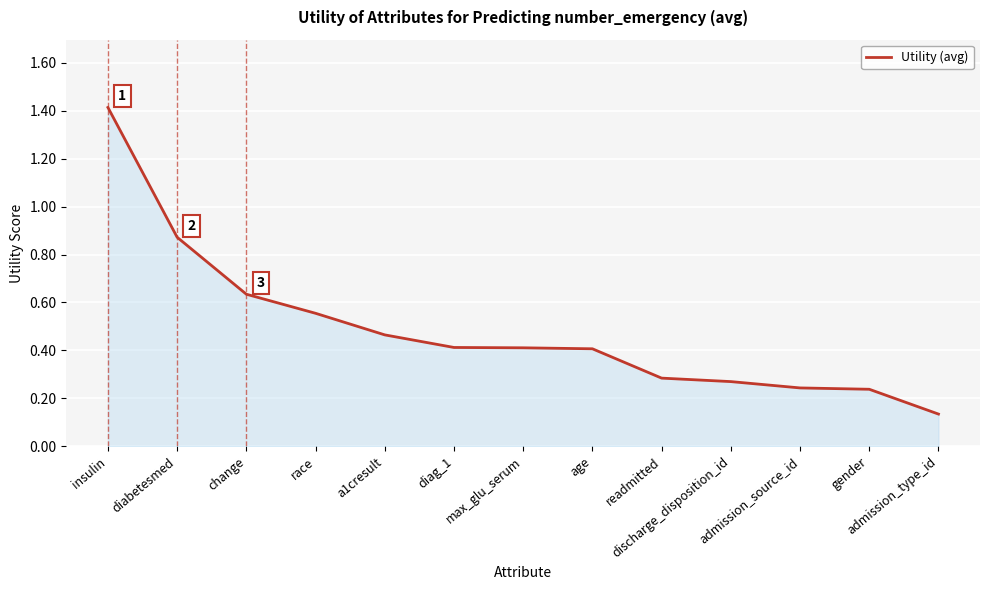

At which label is the value closest to 0?

admission_type_id